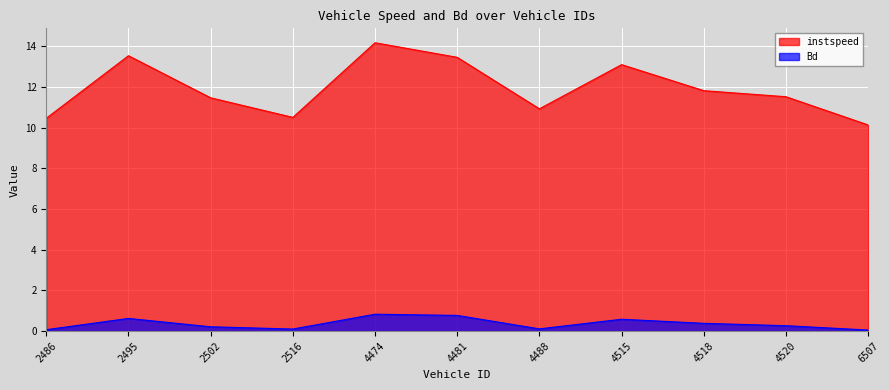

Read the instspeed value at 4515.

13.1